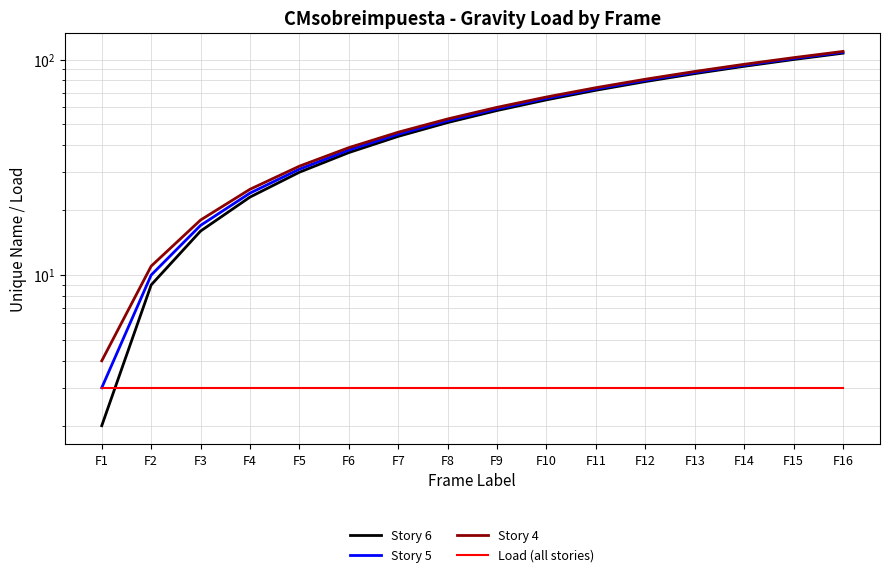

What is the greatest value displayed?

109